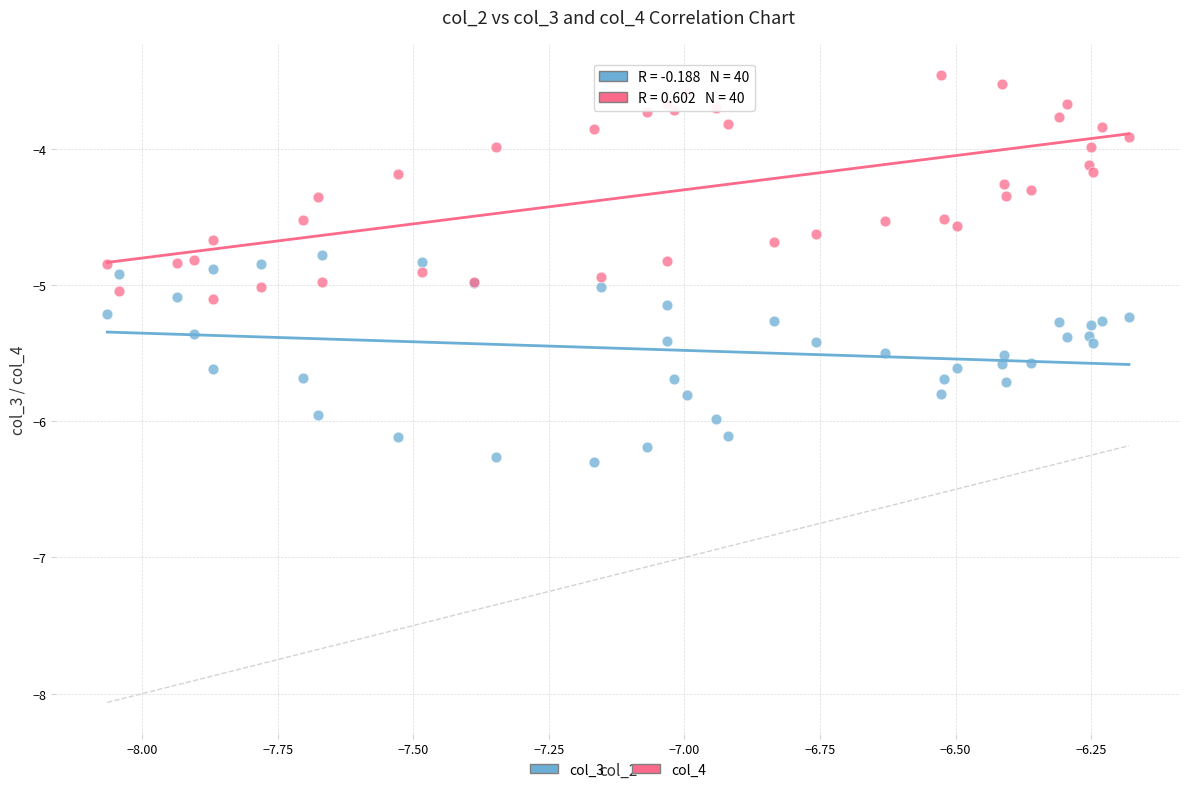

Which series contains the highest Y value?

col_4